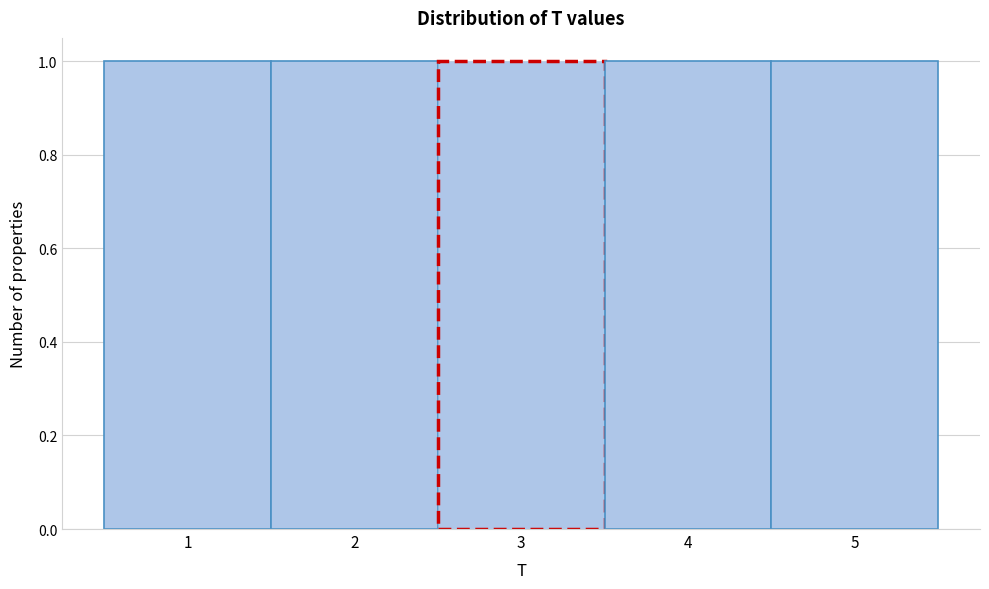

Reading left to right, list every bar in this chart as the range it spans on the x-axis followed by its height. The values are not printed on the chart, so give them approximately, as read against the axis.

0.5 to 1.5: 1
1.5 to 2.5: 1
2.5 to 3.5: 1
3.5 to 4.5: 1
4.5 to 5.5: 1